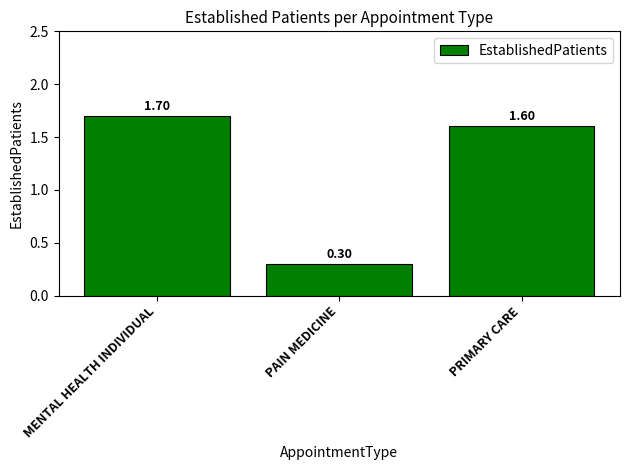

Where does the data first go above 1?

MENTAL HEALTH INDIVIDUAL